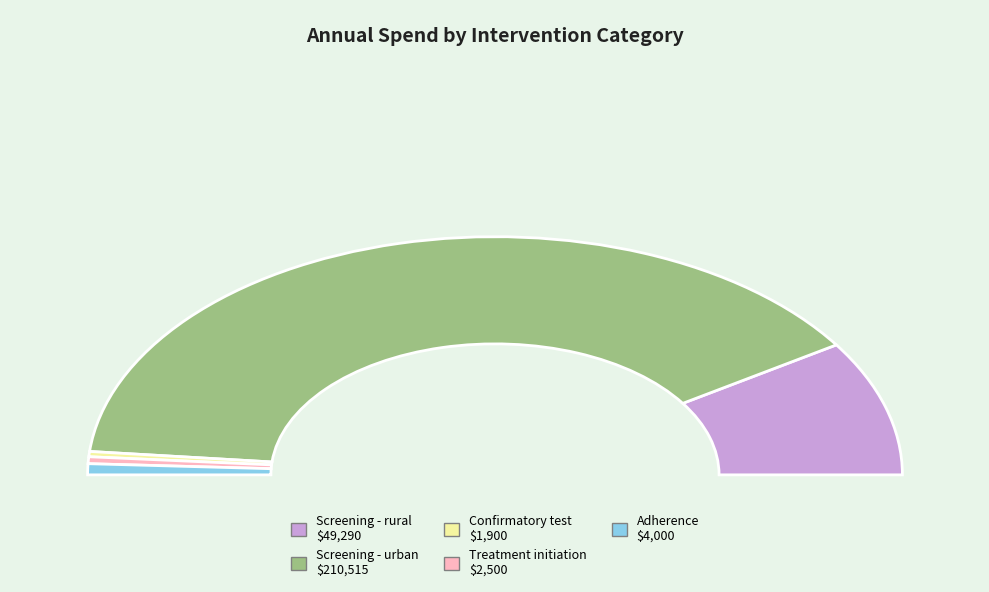

Between Treatment initiation and Adherence, which is larger?

Adherence